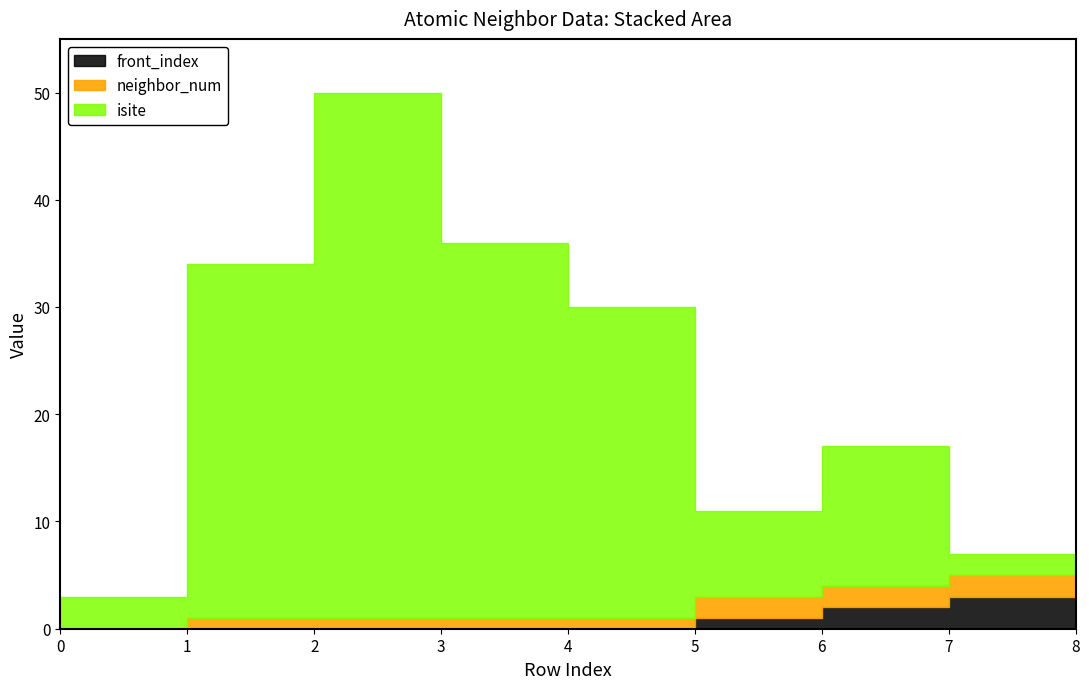

What is the sum of all isite values?

211